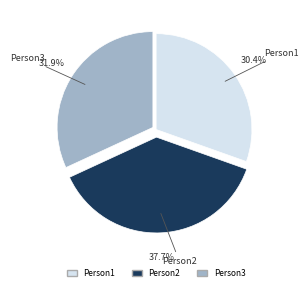

Is the sum of Person3 and Person2 greater than half?

Yes